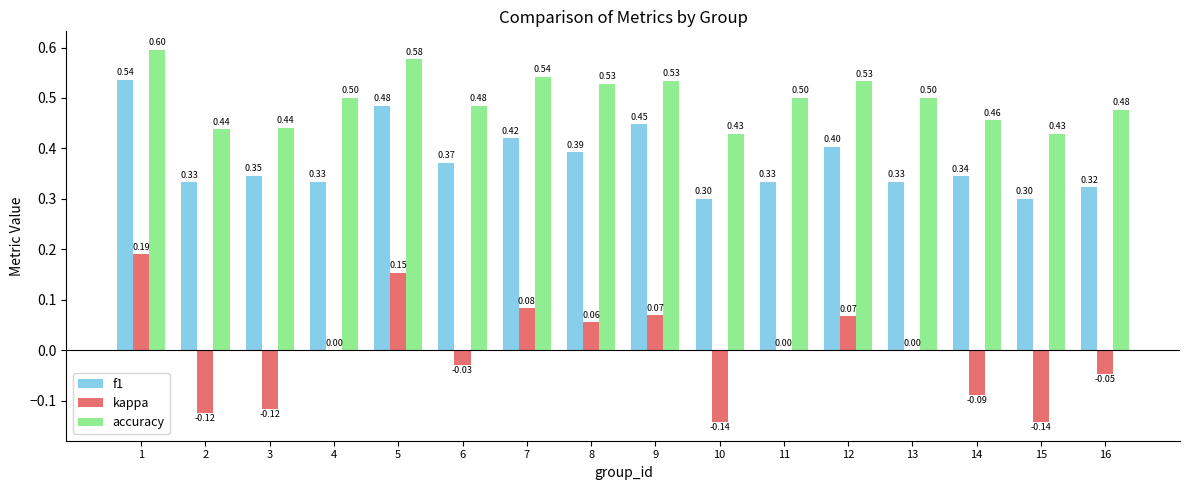

Is it true that kappa equals 0.0 at 4?

True